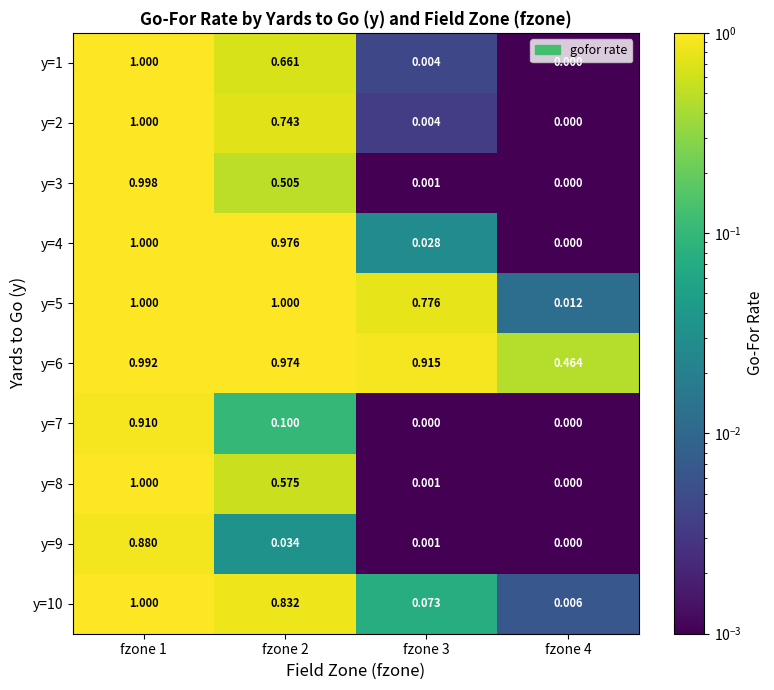

Is the value of y=4 at fzone 4 greater than the value of y=3 at fzone 2?

No